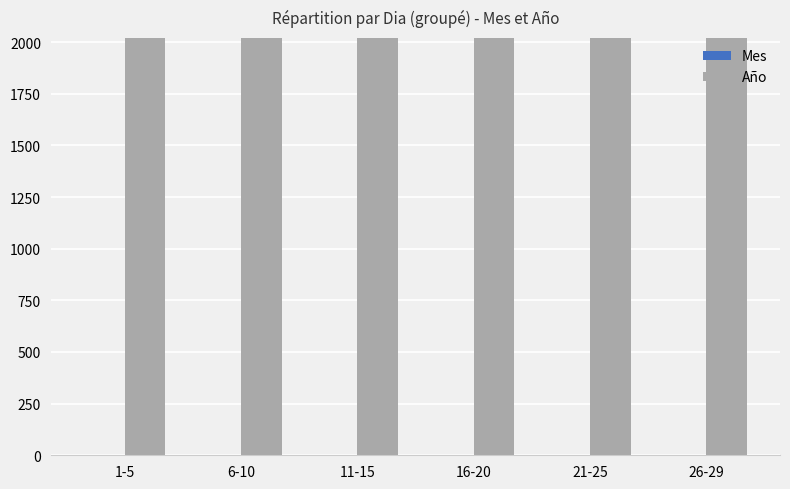

What is the total value across all series at 1-5?

2023